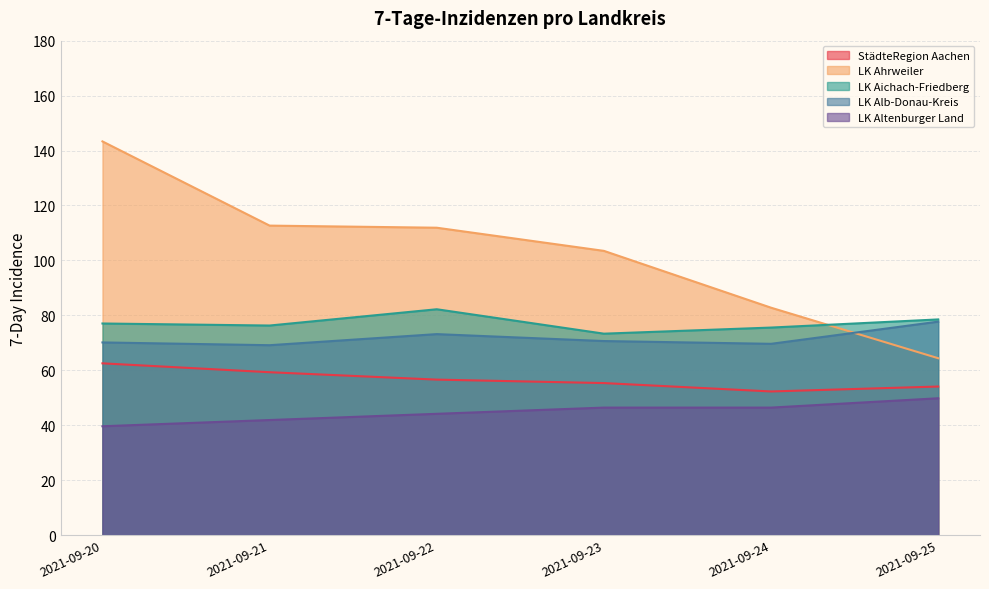

True or false: StädteRegion Aachen and LK Ahrweiler cross at least once.

False